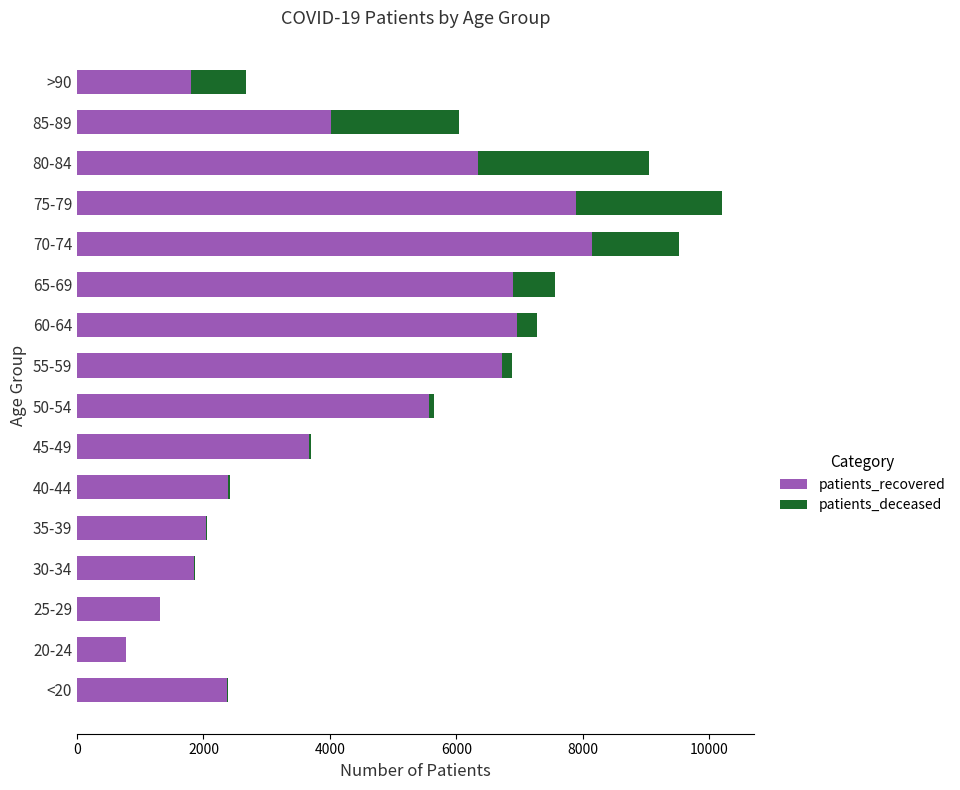

At which label is patients_recovered closest to 4460?

85-89